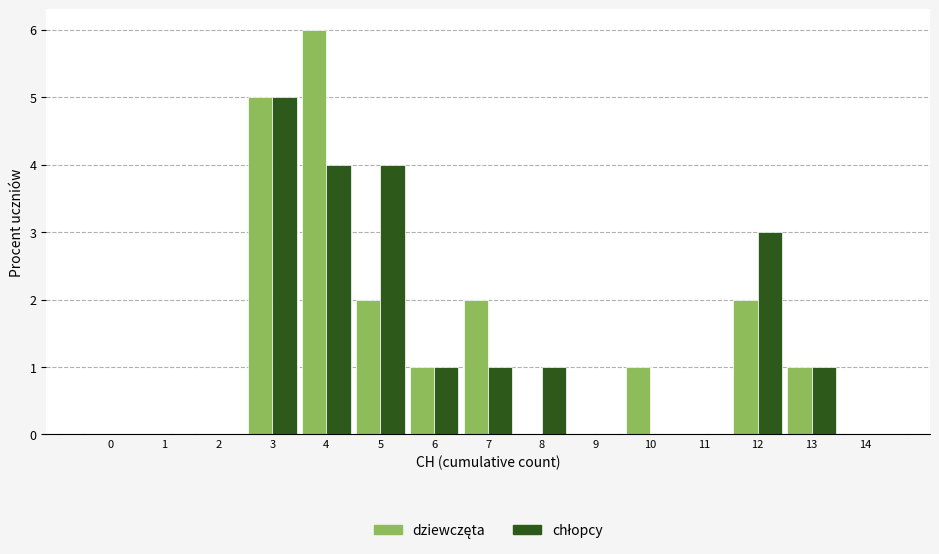

What is the total value across all series at 7?

3